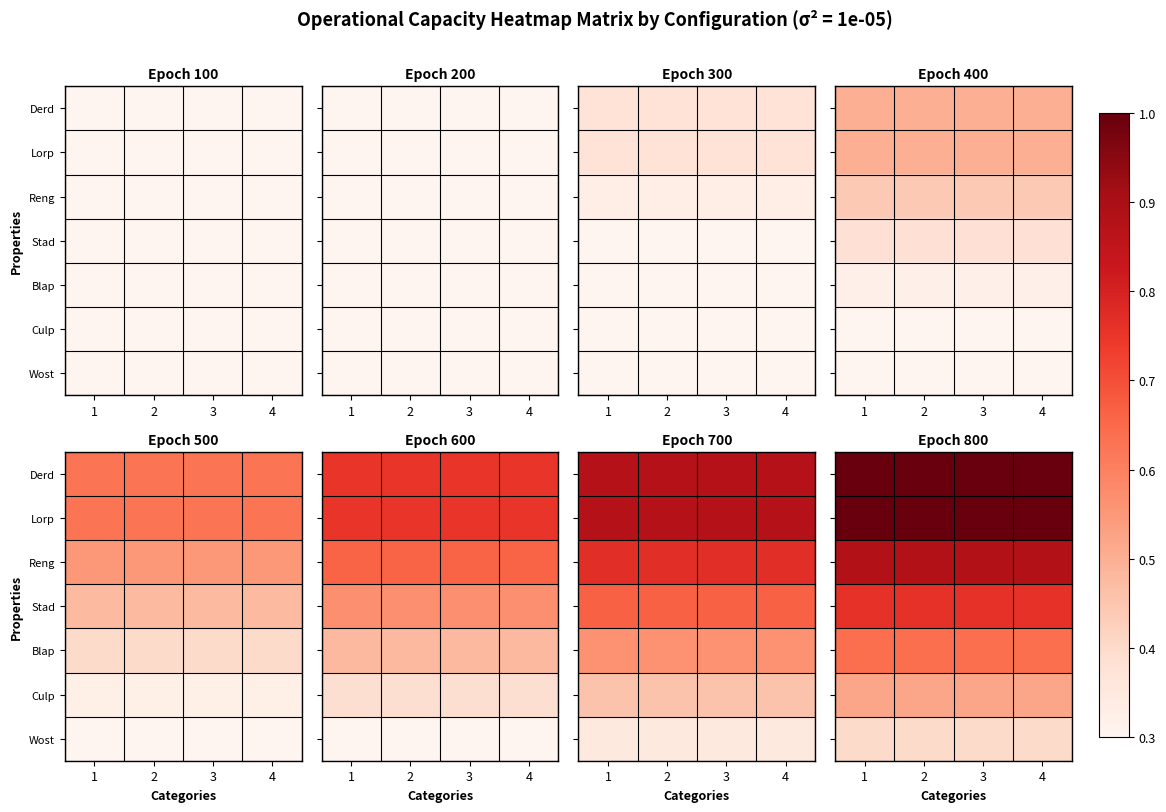

Count the number of data series in this chart.

7